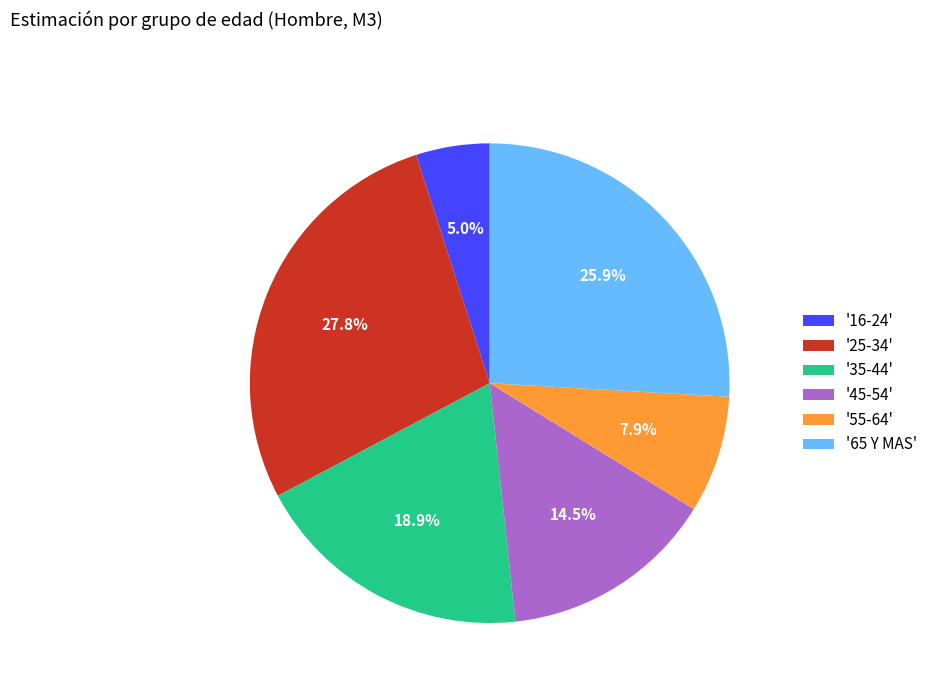

How many slices are in this pie chart?

6